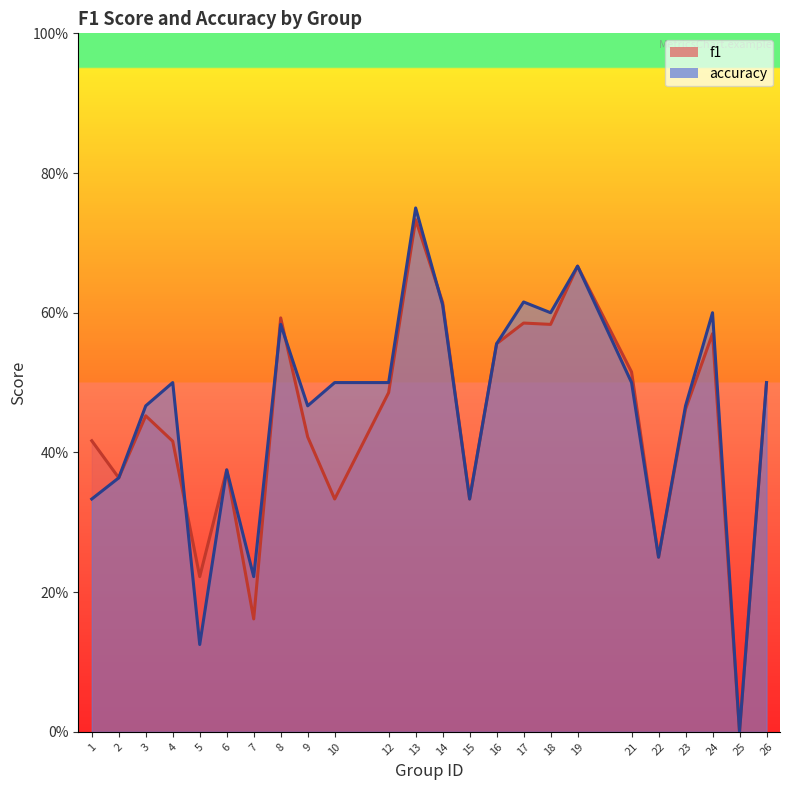

List the series in order of their overall mean, lowest first.

f1, accuracy